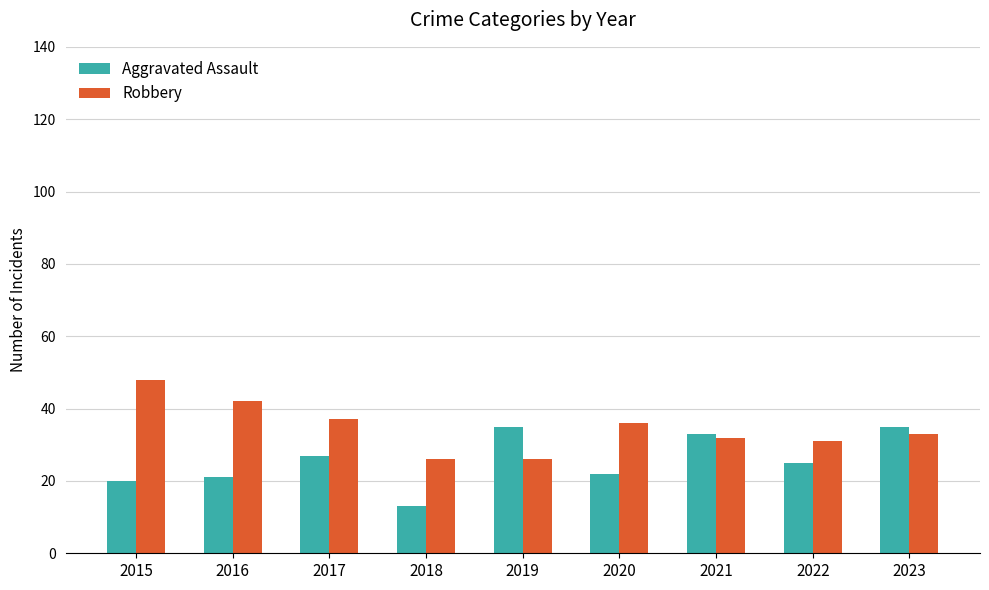

List the series in order of their overall mean, lowest first.

Aggravated Assault, Robbery